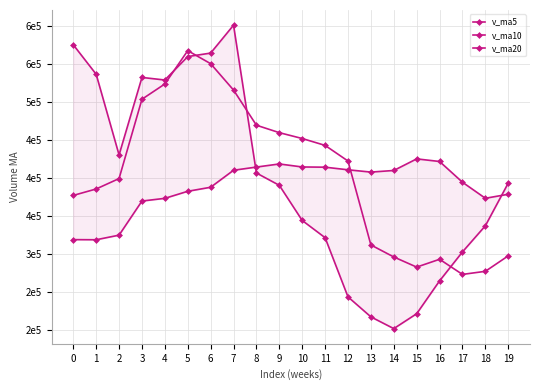

The v_ma10 series shows 459426.8 at 9. True or false?

True